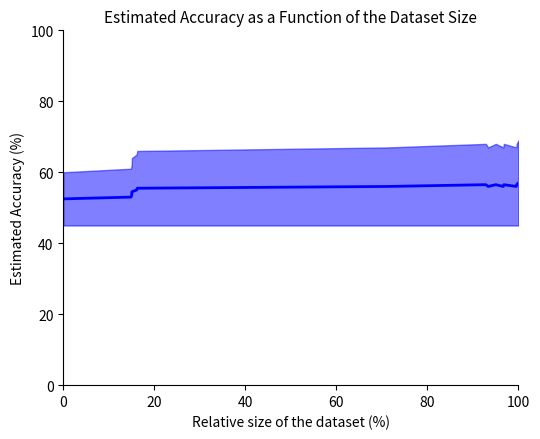

What is the difference between the maximum and second lowest values?

4.0